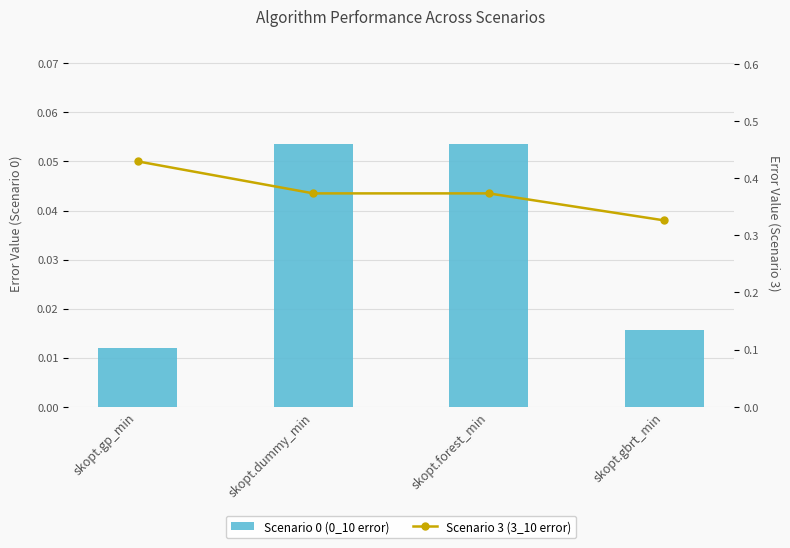

What is the sum of all Scenario 0 (0_10 error) values?

0.1